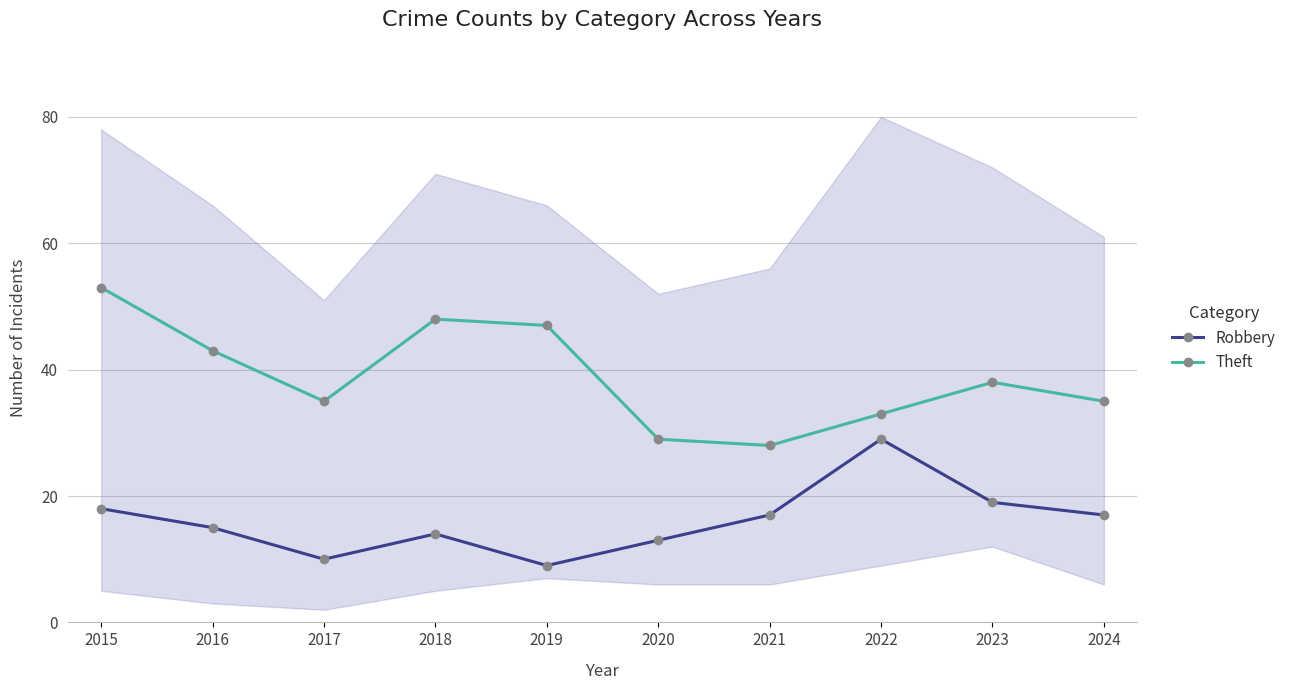

The Theft series shows 16 at 2024. True or false?

False